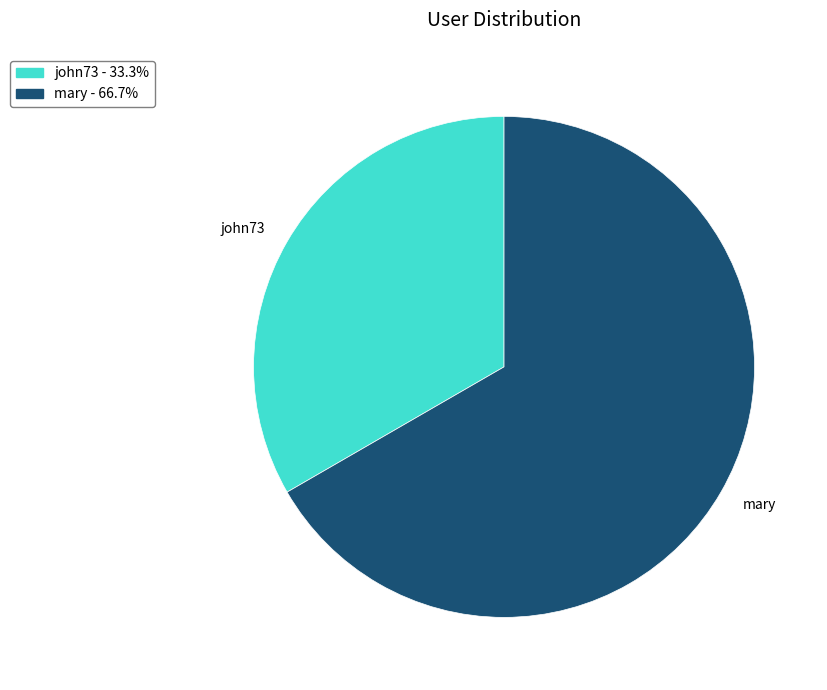

Which slice is the largest?

mary